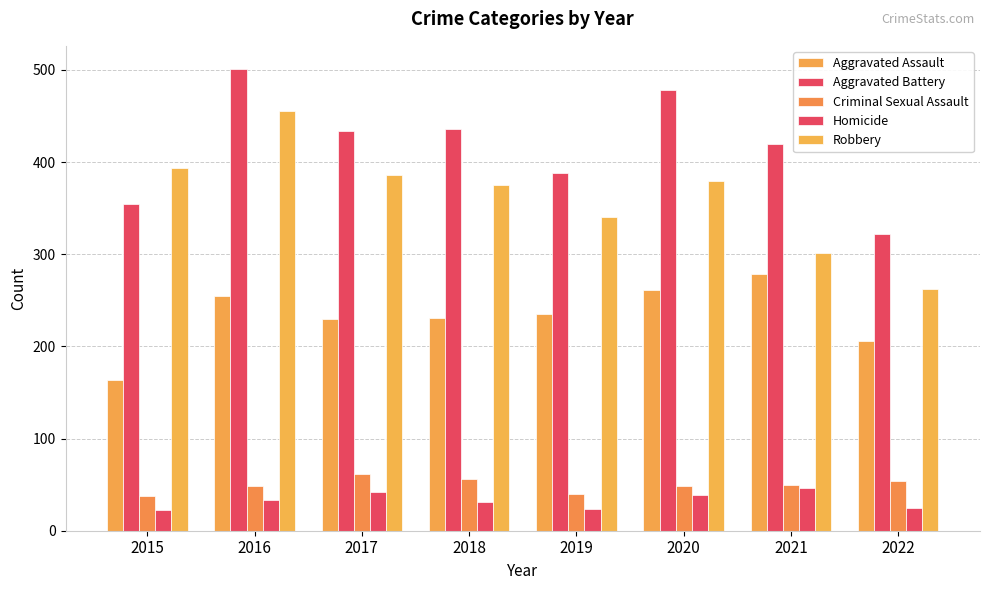

What is the difference between the maximum and second lowest values in the Criminal Sexual Assault series?

22